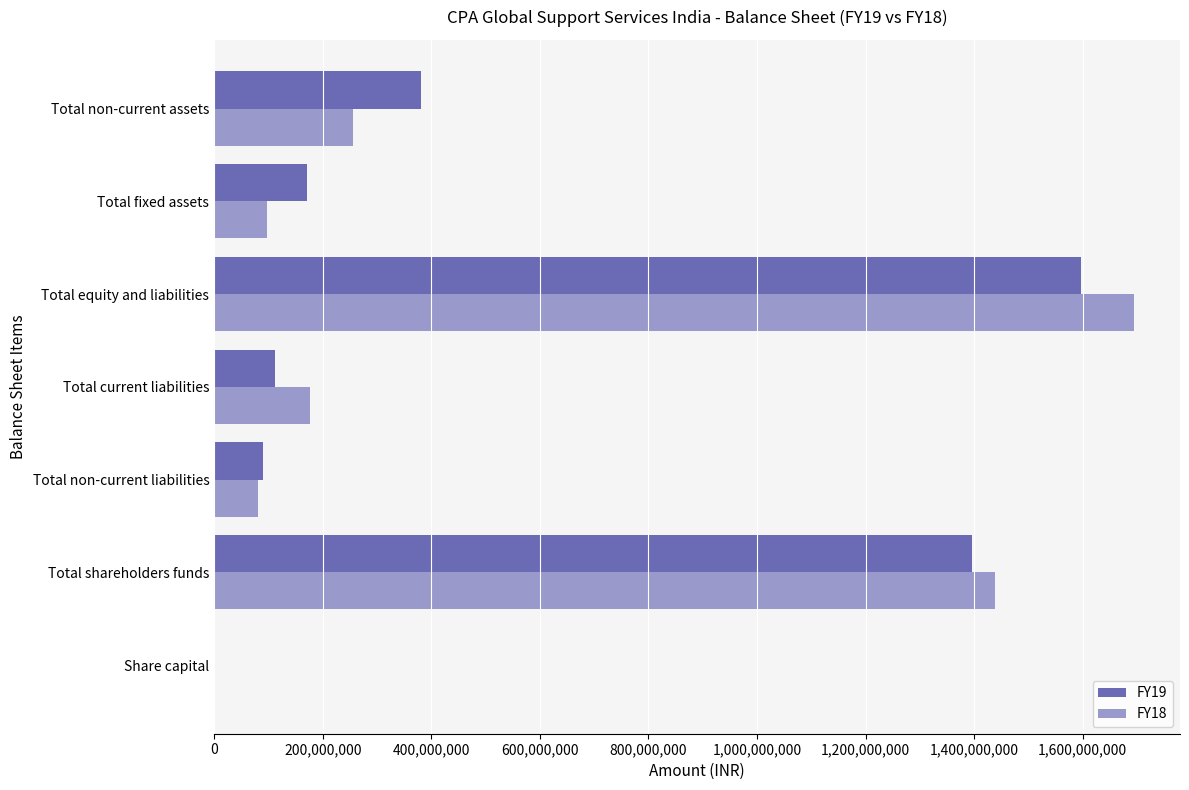

Is it true that FY18 equals 96879000 at Total fixed assets?

True